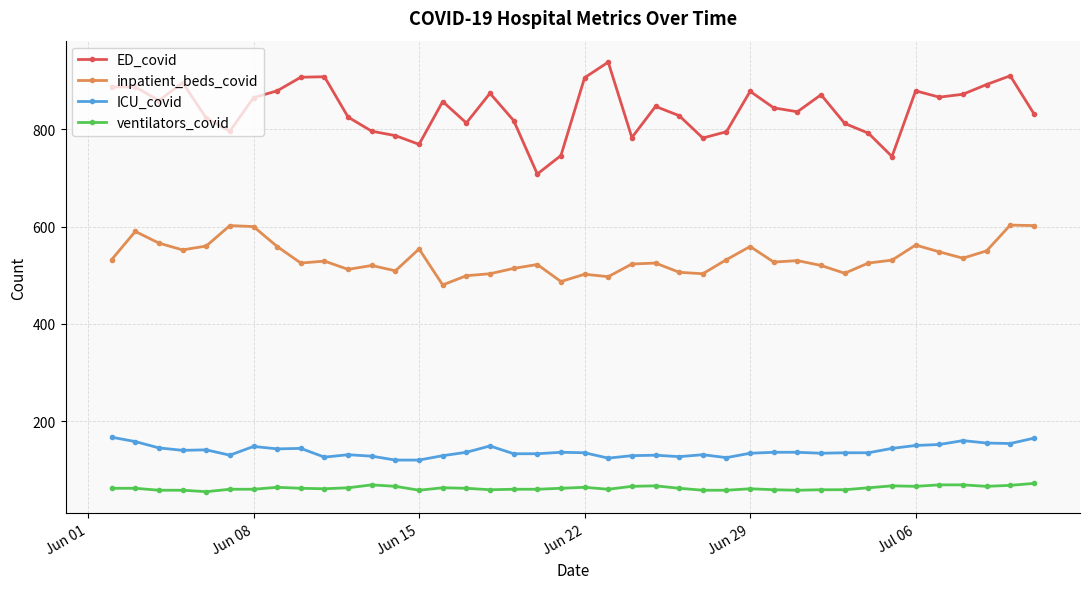

Which series has the largest range (max minus min)?

ED_covid